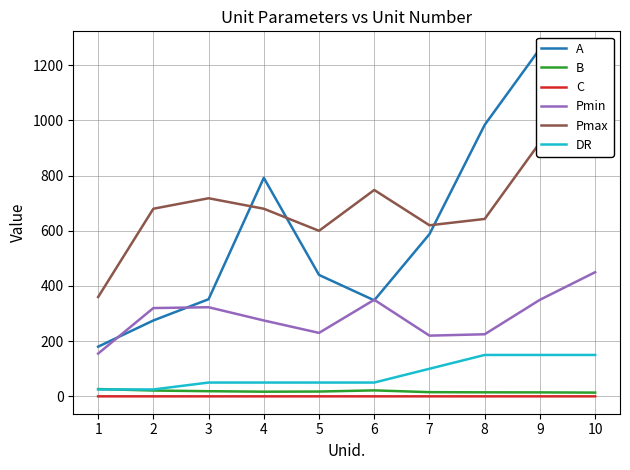

At which category does B reach its first local valley?

4